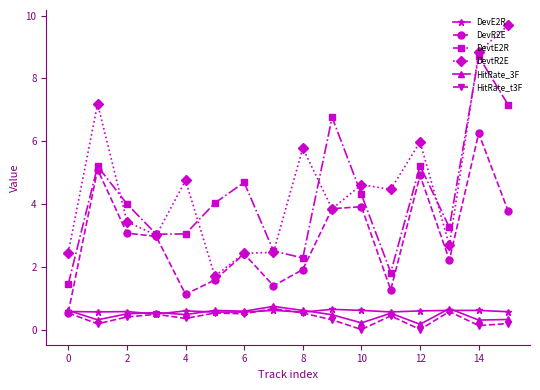

True or false: DevtR2E and HitRate_3F intersect in this chart.

False